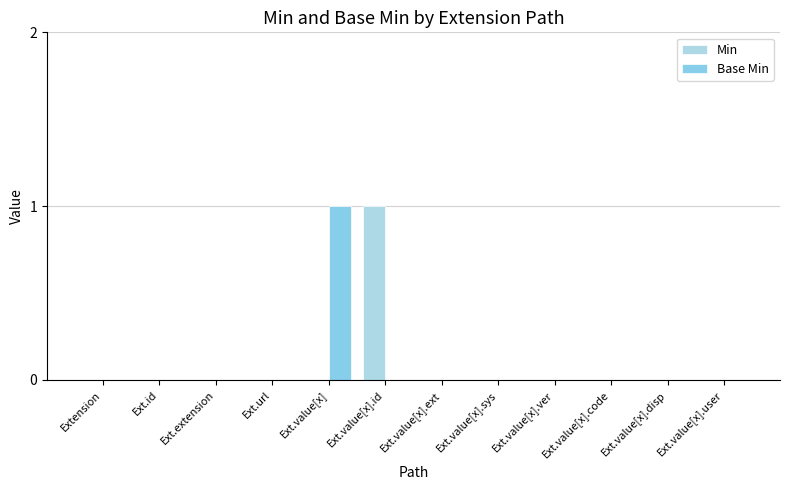

Rank the categories by Base Min value from lowest to highest.

Extension, Ext.id, Ext.extension, Ext.url, Ext.value[x].id, Ext.value[x].ext, Ext.value[x].sys, Ext.value[x].ver, Ext.value[x].code, Ext.value[x].disp, Ext.value[x].user, Ext.value[x]